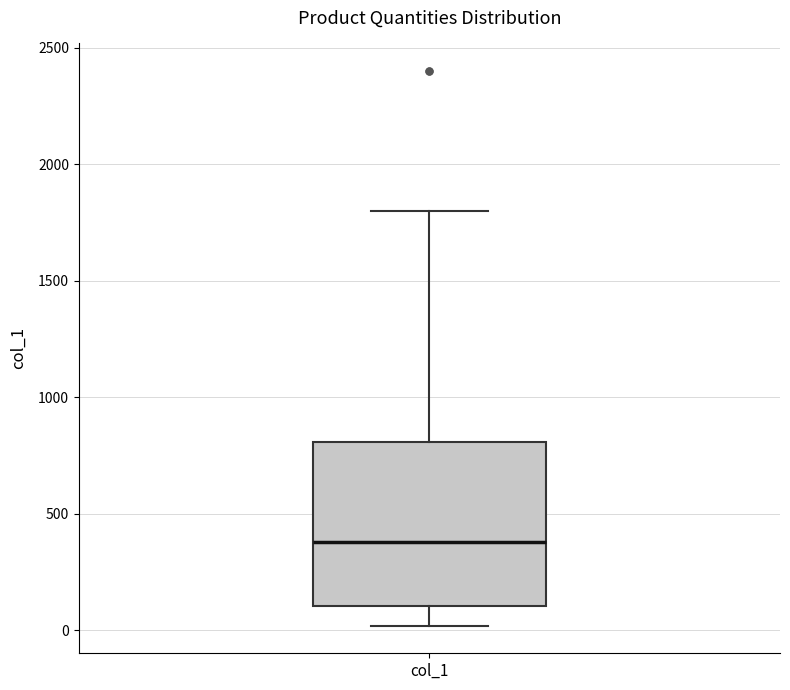

Read this box plot against the y-axis: the position of the median line, the range covered by the box, and the ends of both whiskers. The values are not printed on the chart, so give them approximately, as read against the axis.

median 400, box 100 to 800, whiskers 0 to 1800